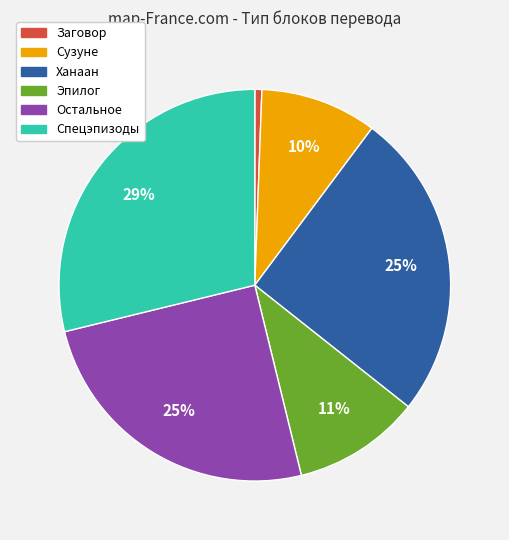

Combined, do Заговор and Сузуне account for over 50%?

No